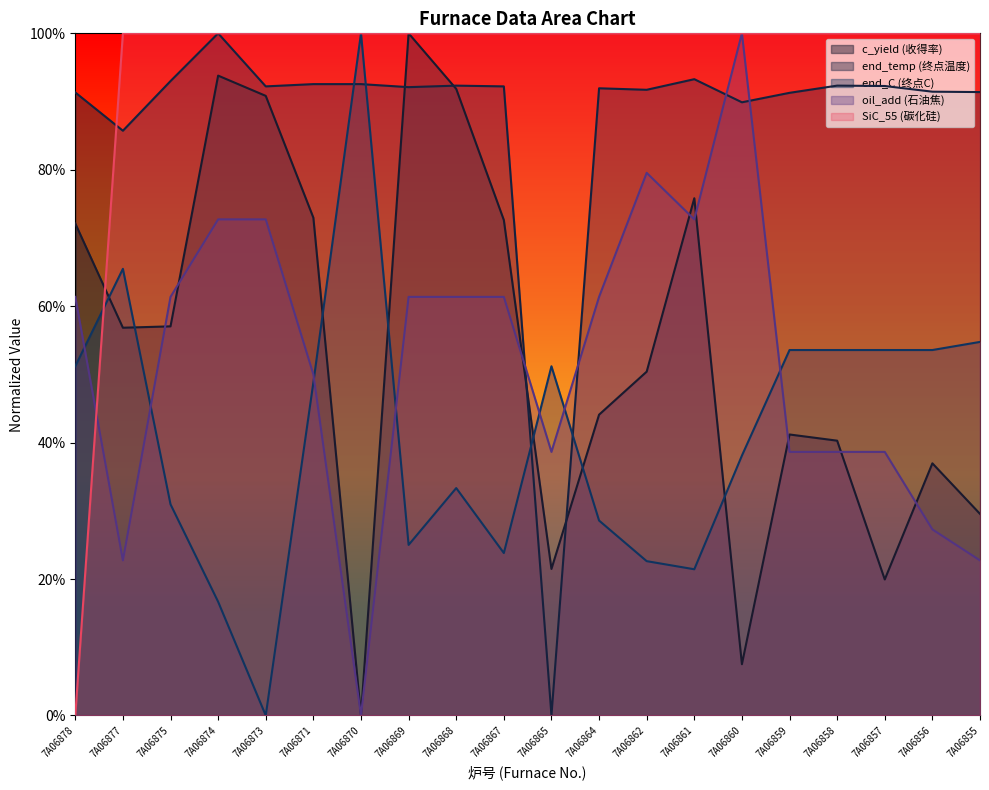

At which category is the sum across all series the highest?

7A06874